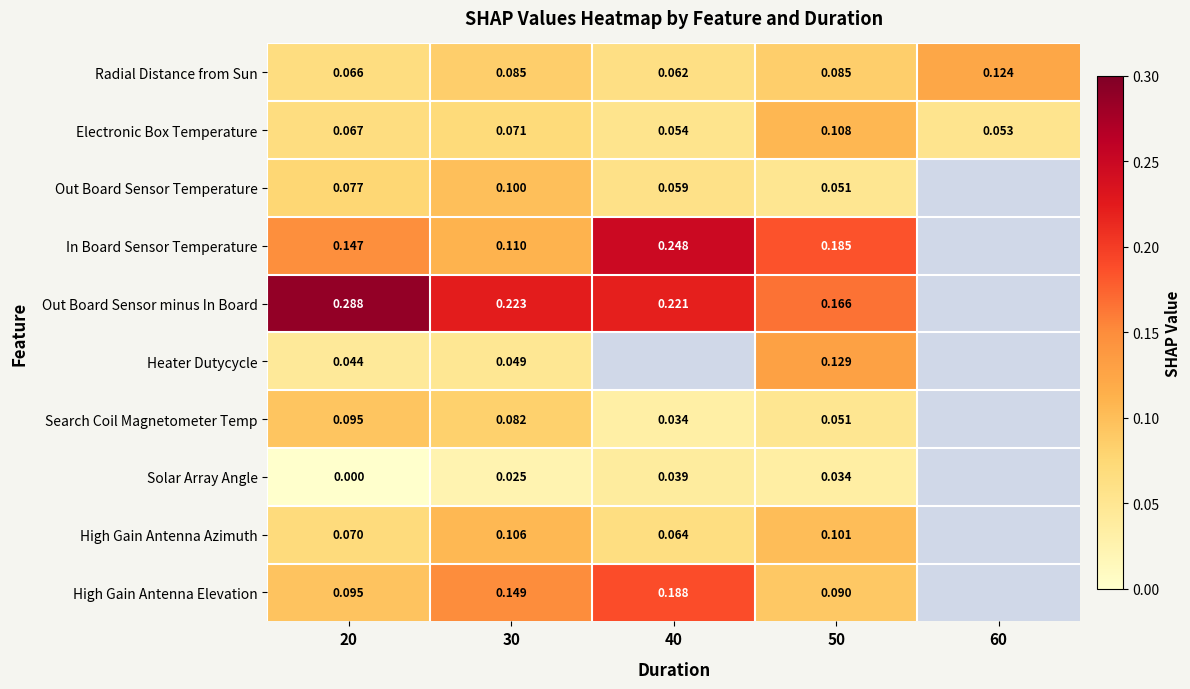

Between 60 and 20, which is larger?

60